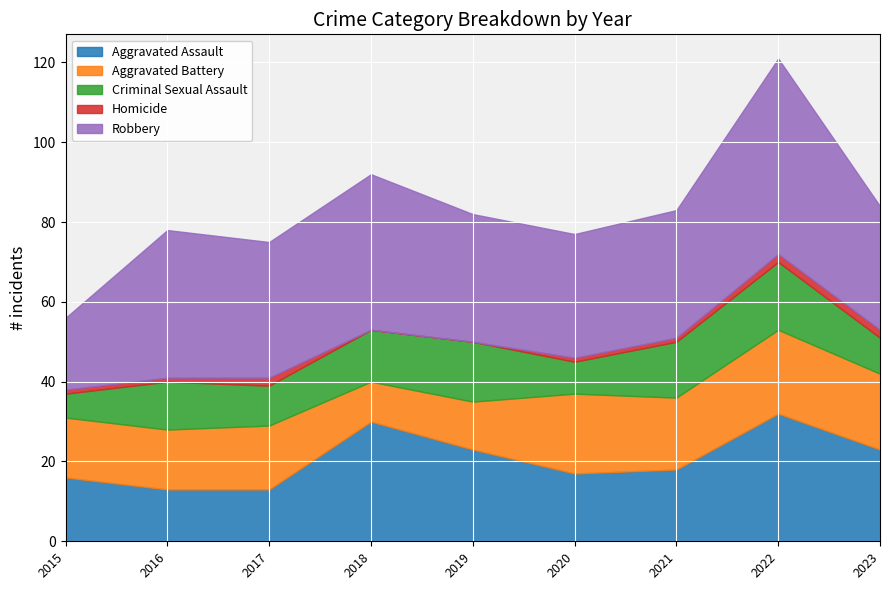

What is the value of the Homicide point at the 1st from the left?

1